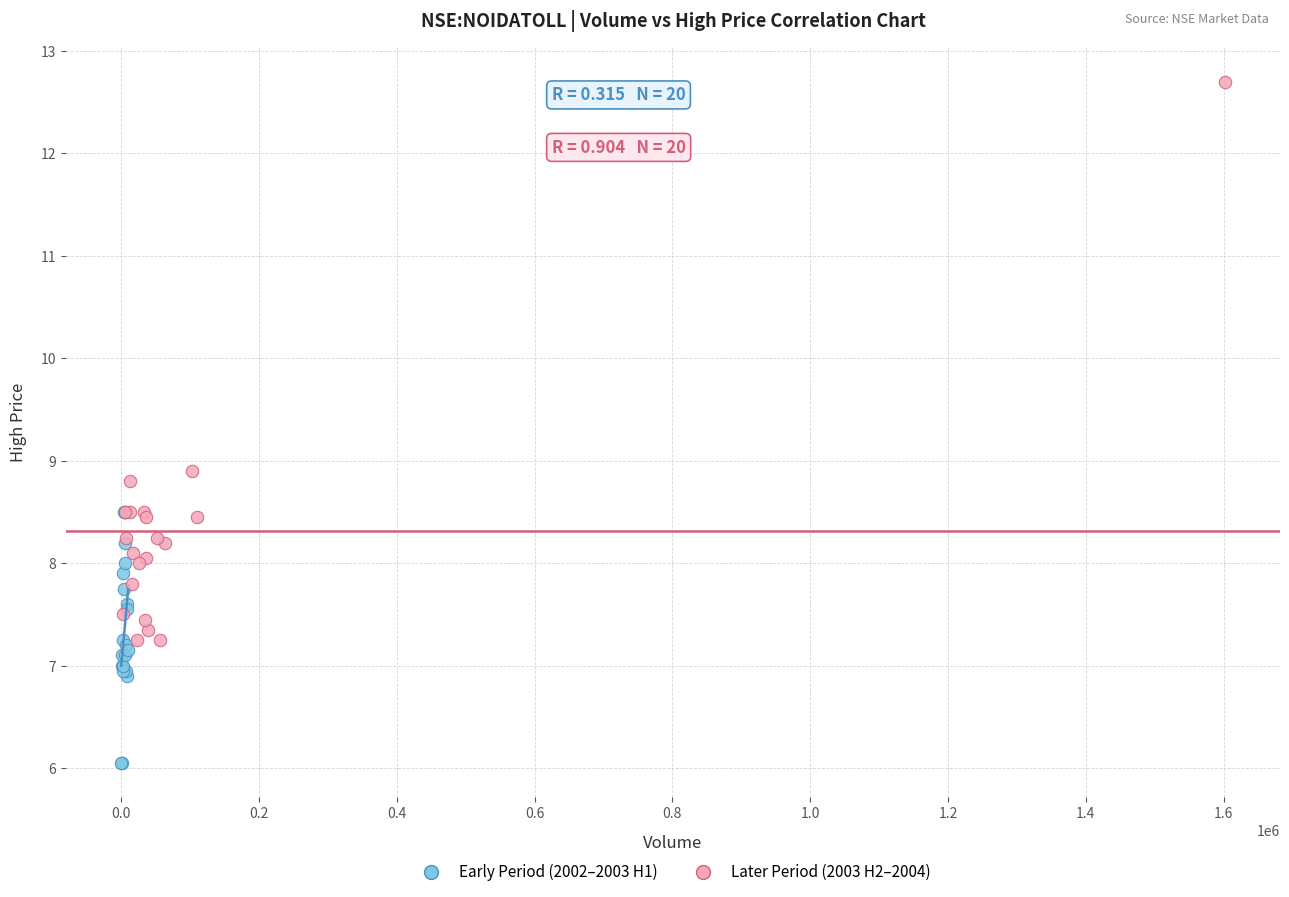

Which series contains the lowest Y value?

Early Period (2002–2003 H1)